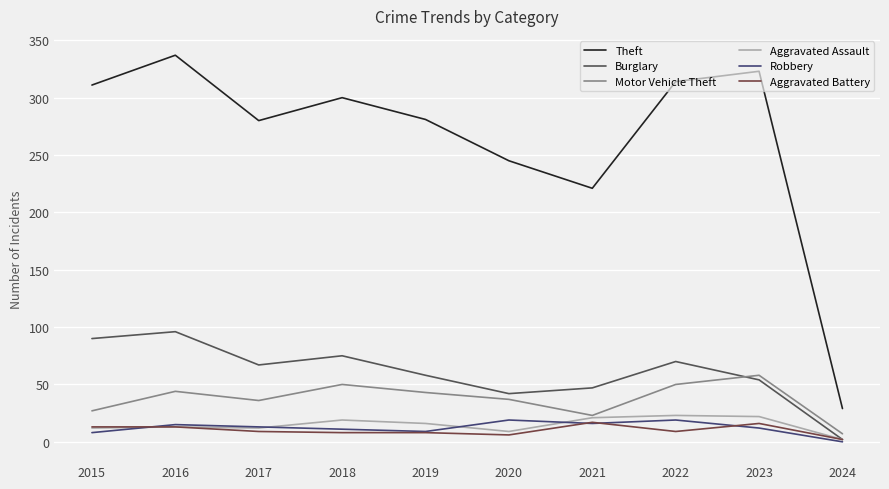

The Burglary series shows 23 at 2019. True or false?

False